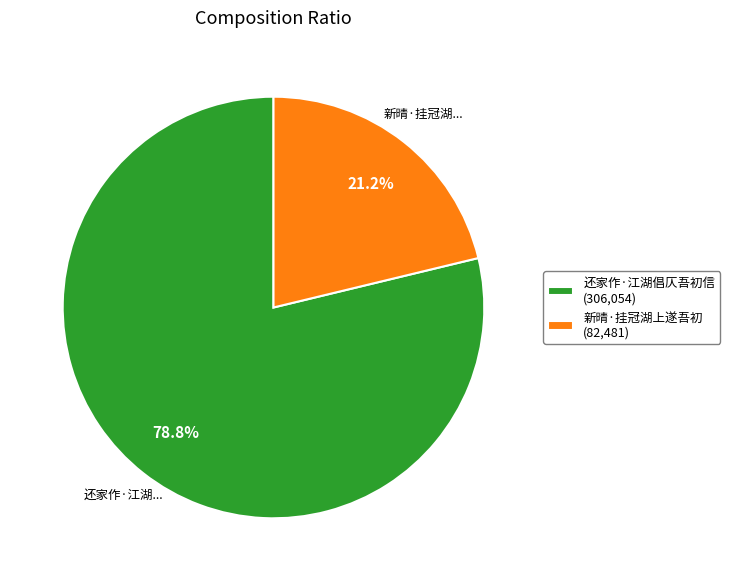

To the nearest percent, what portion does 还家作·江湖倡仄吾初信 represent?

79%